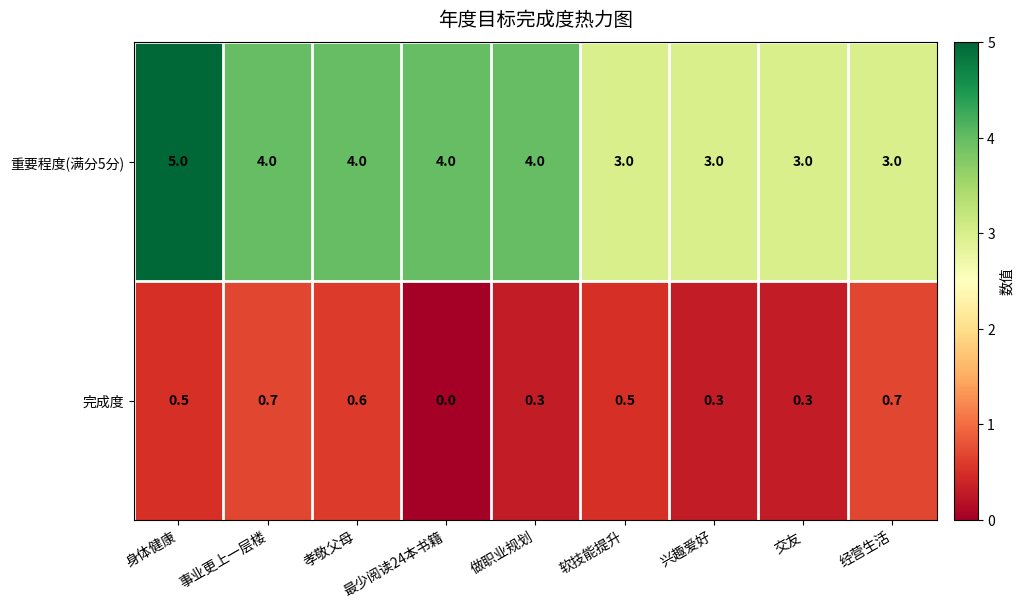

List the series in order of their peak value, highest first.

重要程度(满分5分), 完成度